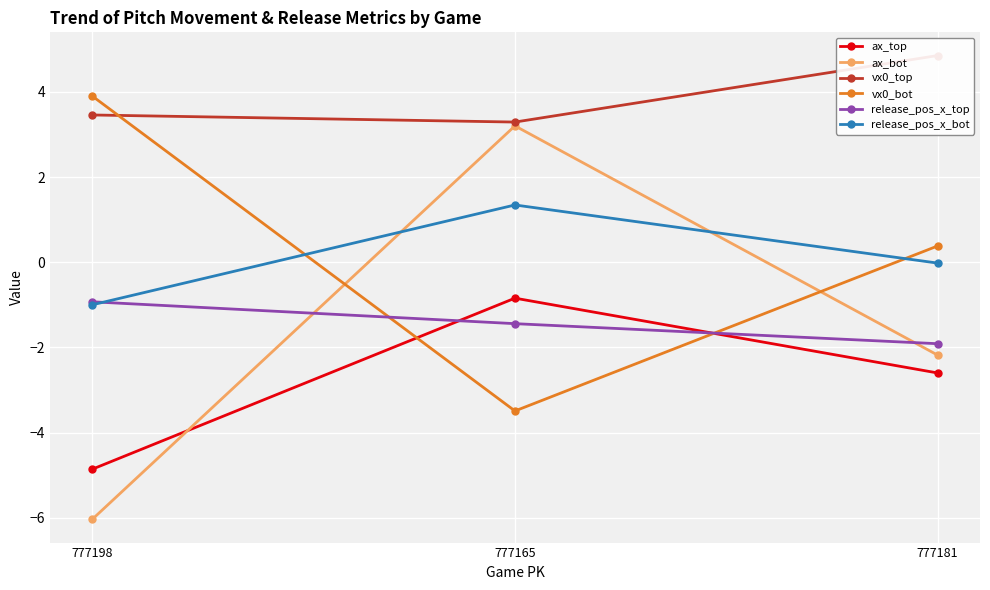

What is the spread (max minus min) of values at 777198?

9.9